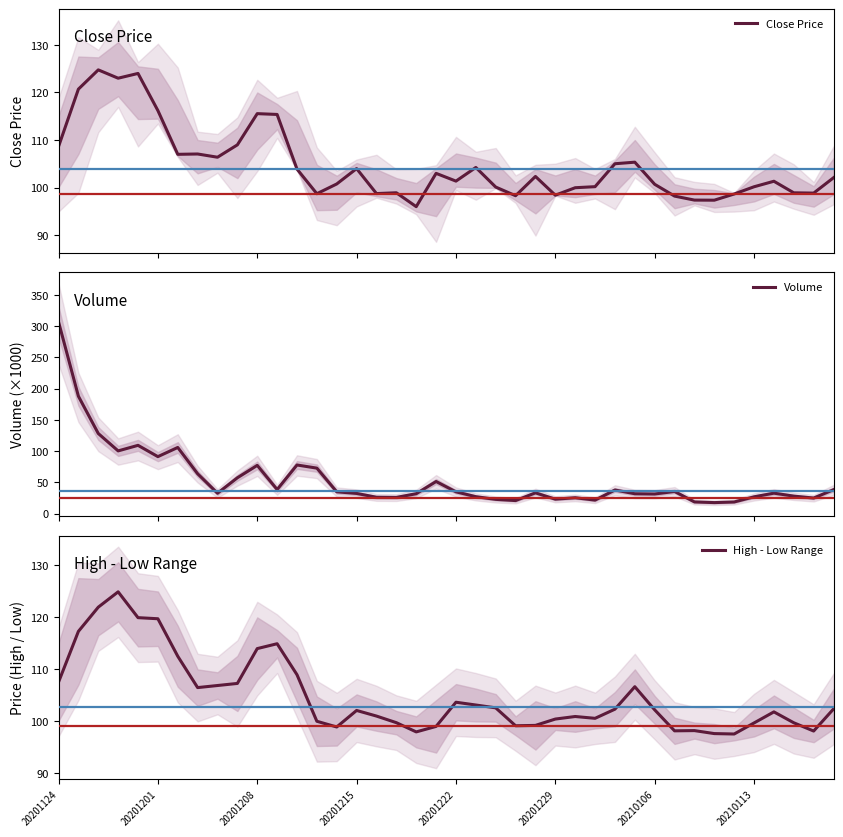

What is the maximum value for Close Price?

124.8